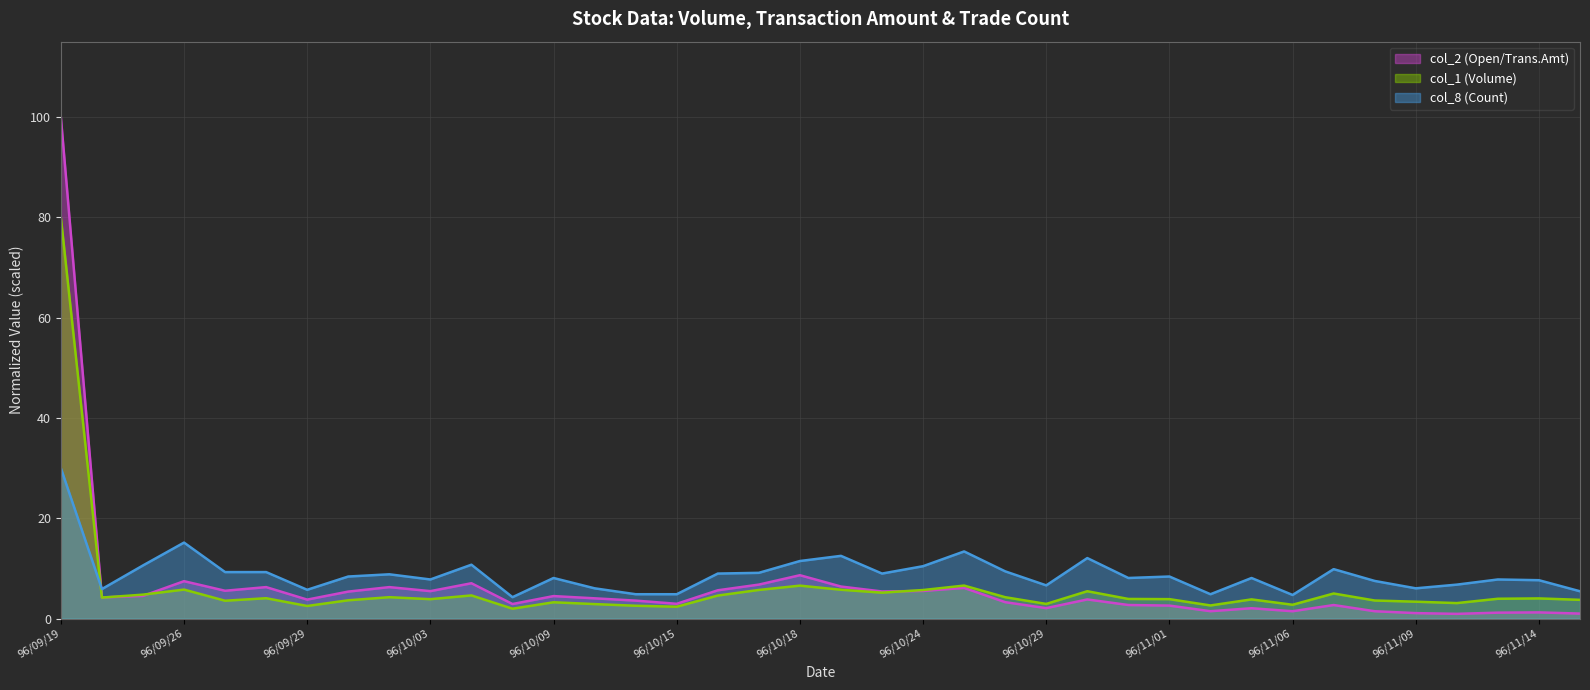

The value of col_2 (Open) at 96/09/21 is 8.0. True or false?

False